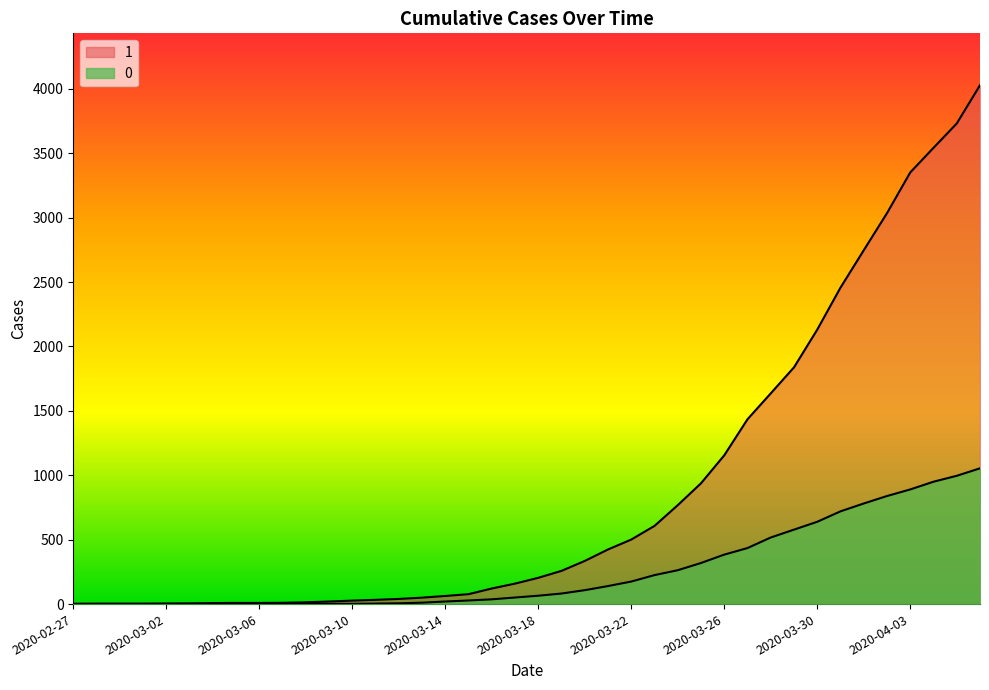

Rank the series by their average value, from highest to lowest.

1, 0